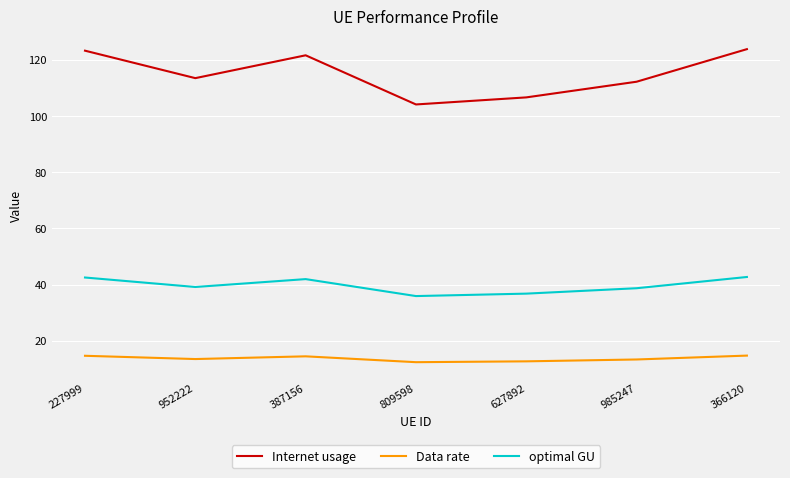

Which series has the largest range (max minus min)?

Internet usage